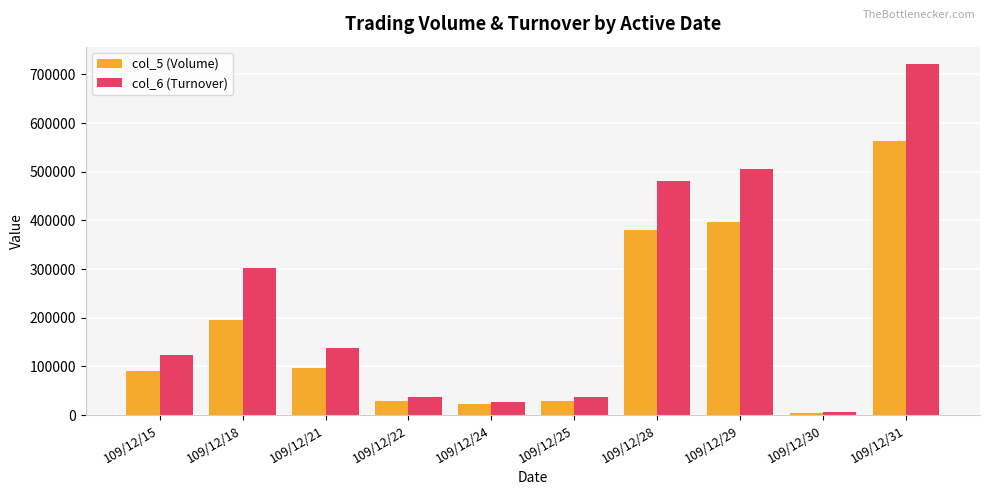

The value of col_5 (Volume) at 109/12/30 is 5000. True or false?

True